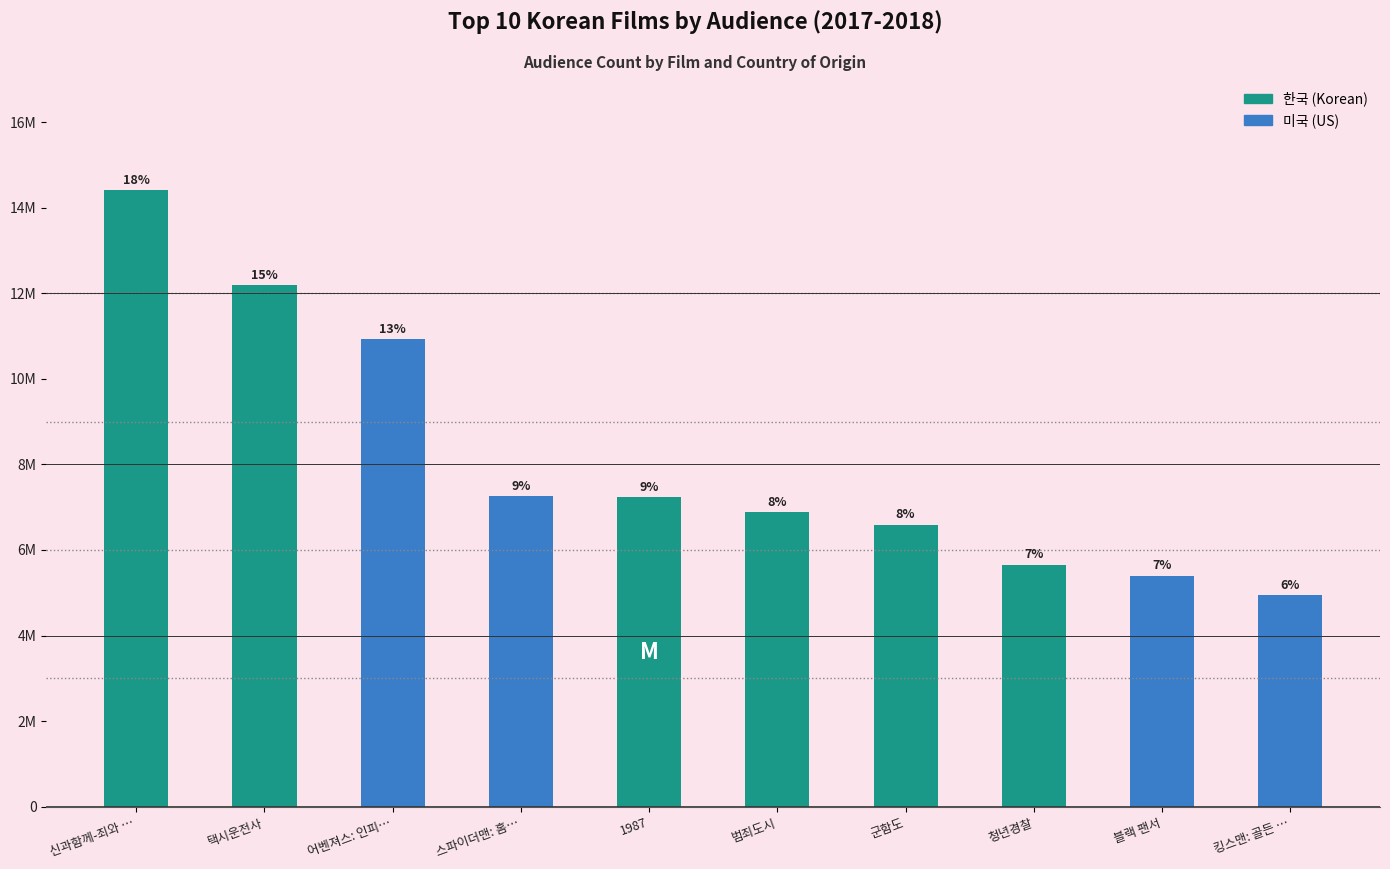

Where is 미국 nearest to the value 5462539?

블랙 팬서